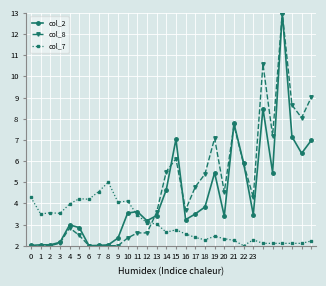

What is the difference between the maximum and second lowest values in the col_2 series?

11.0